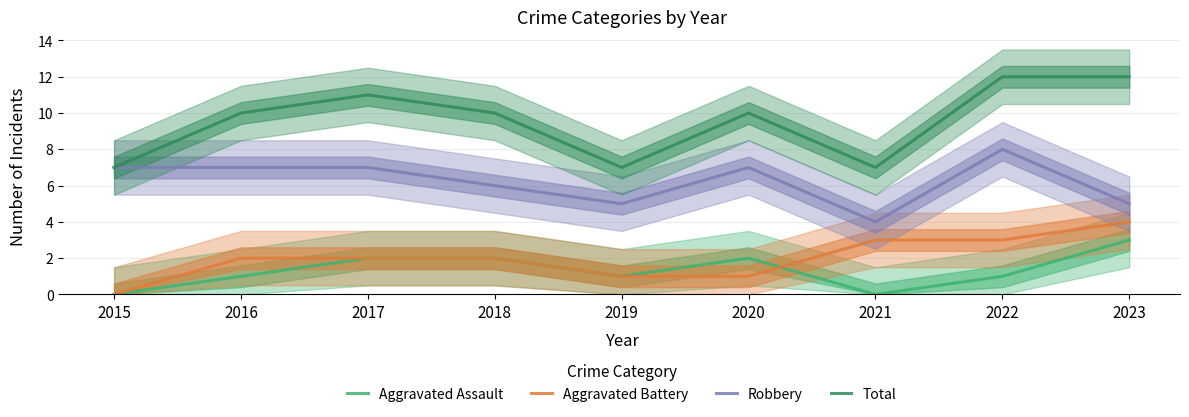

Is this an area chart (filled region under the line)?

No